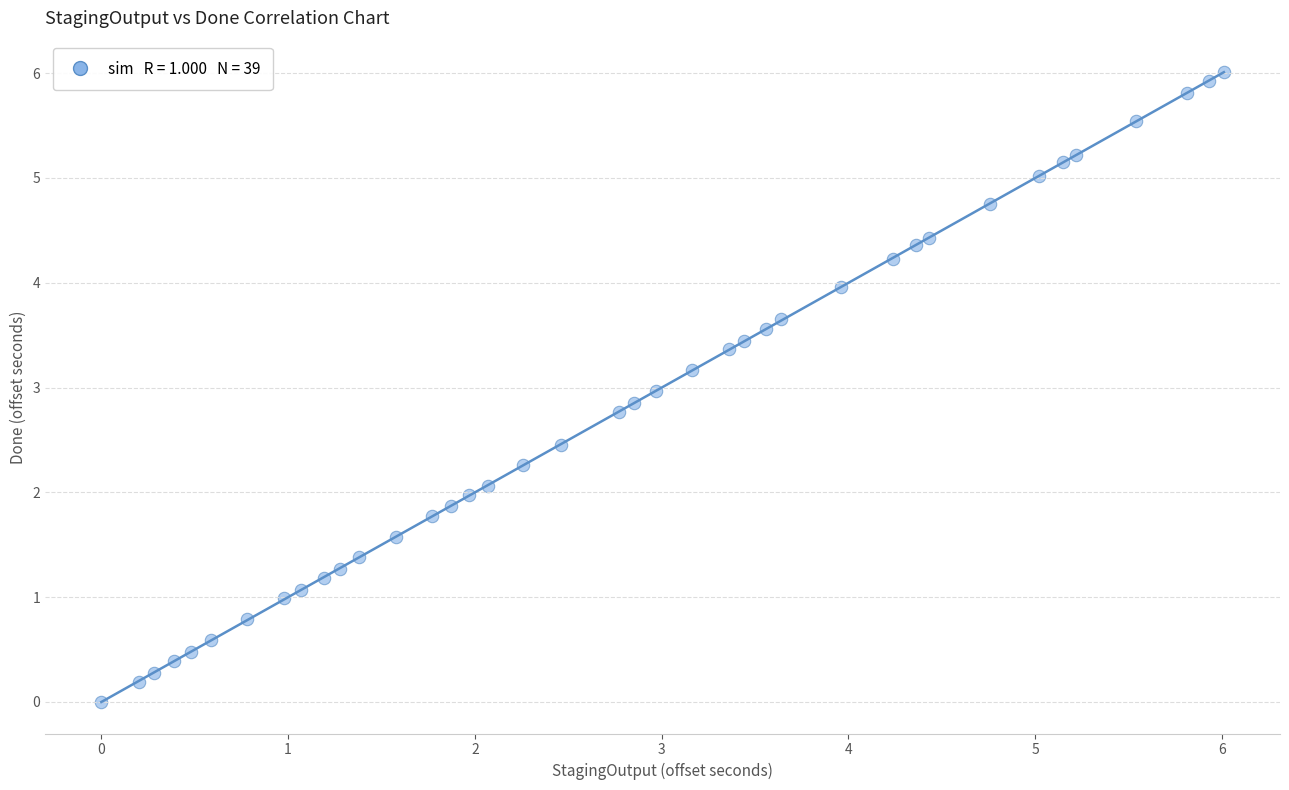

What is the range of X values (max minus min)?

6.0